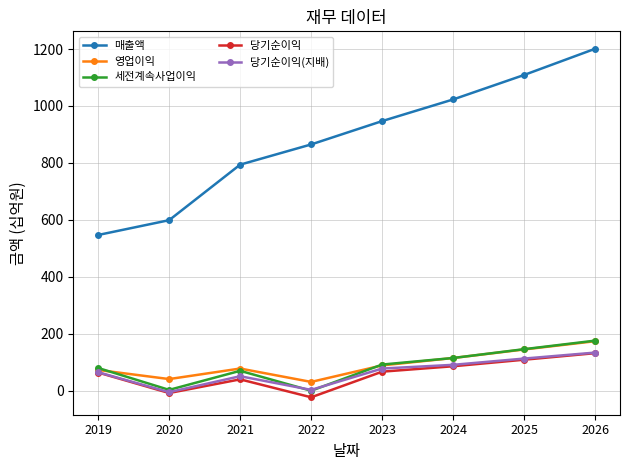

What is the value of the 세전계속사업이익 point at the 2nd from the left?

3